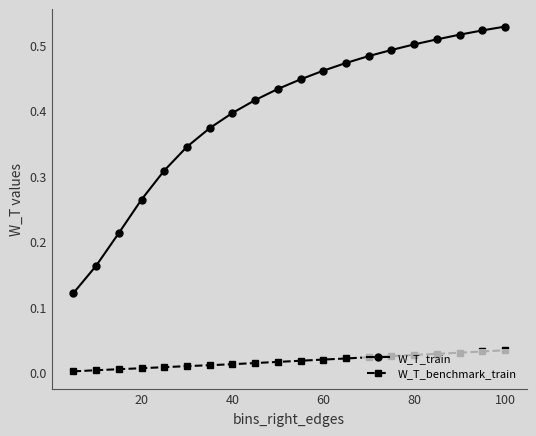

Which series has the largest total across all categories?

W_T_train